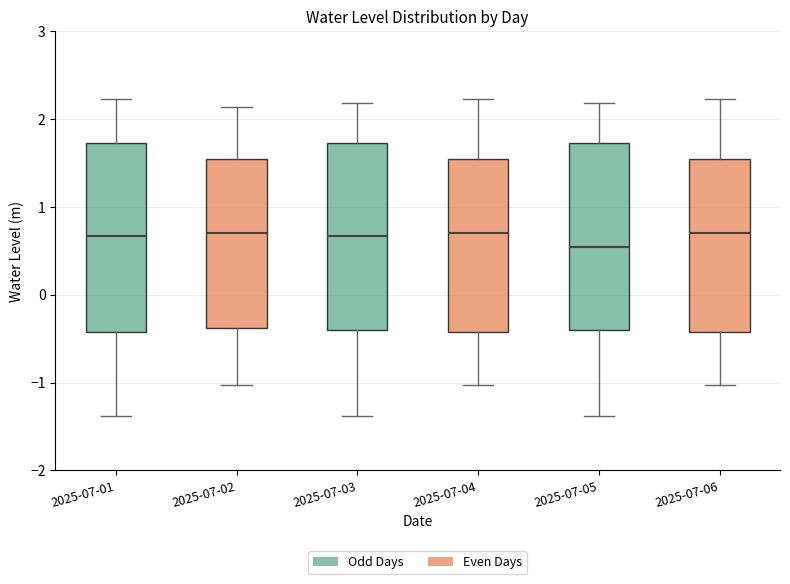

Reading left to right, read every box against the y-axis: the position of its median line, the range the box covers, and the ends of its whiskers. The values are not printed on the chart, so give them approximately, as read against the axis.

2025-07-01: median 0.7, box -0.4 to 1.7, whiskers -1.4 to 2.2
2025-07-02: median 0.7, box -0.4 to 1.5, whiskers -1.0 to 2.1
2025-07-03: median 0.7, box -0.4 to 1.7, whiskers -1.4 to 2.2
2025-07-04: median 0.7, box -0.4 to 1.5, whiskers -1.0 to 2.2
2025-07-05: median 0.5, box -0.4 to 1.7, whiskers -1.4 to 2.2
2025-07-06: median 0.7, box -0.4 to 1.5, whiskers -1.0 to 2.2